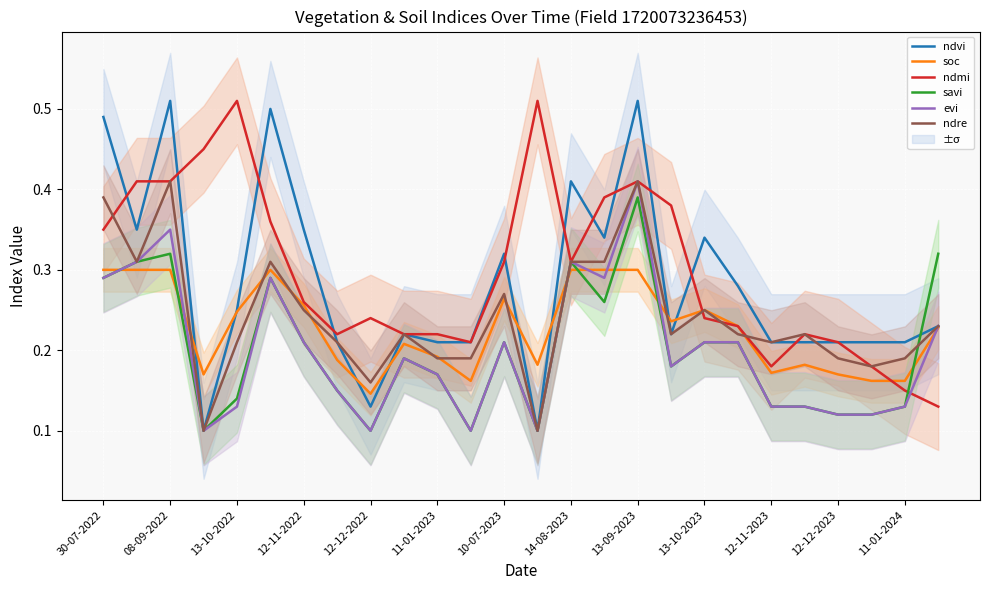

What is the value of the evi point at the 25th from the left?

0.1